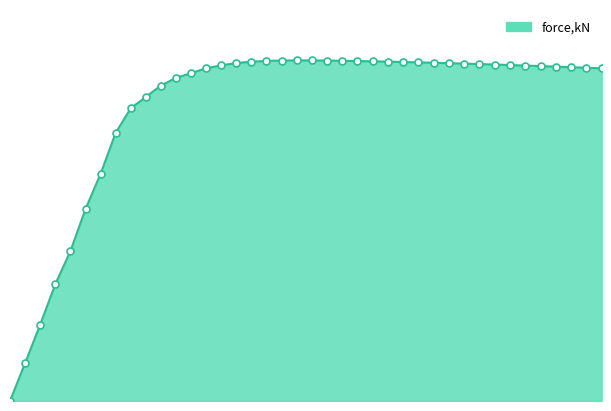

Does the chart display data point markers on the line(s)?

No